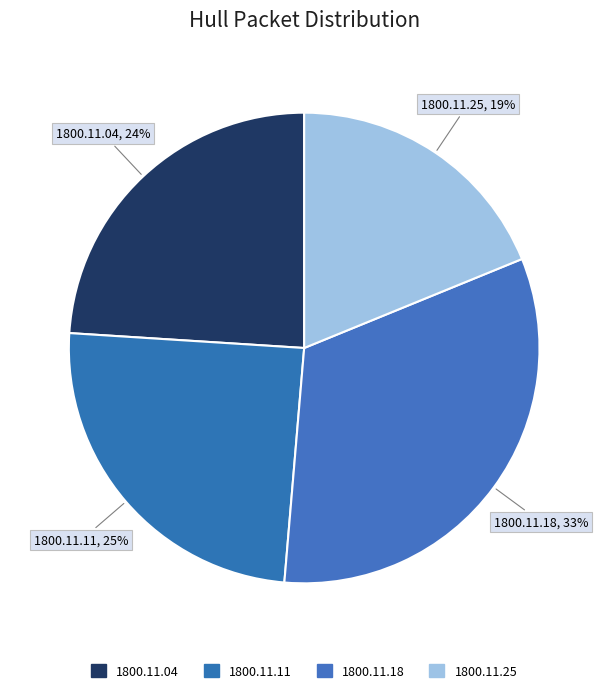

Count the number of slices in the pie.

4